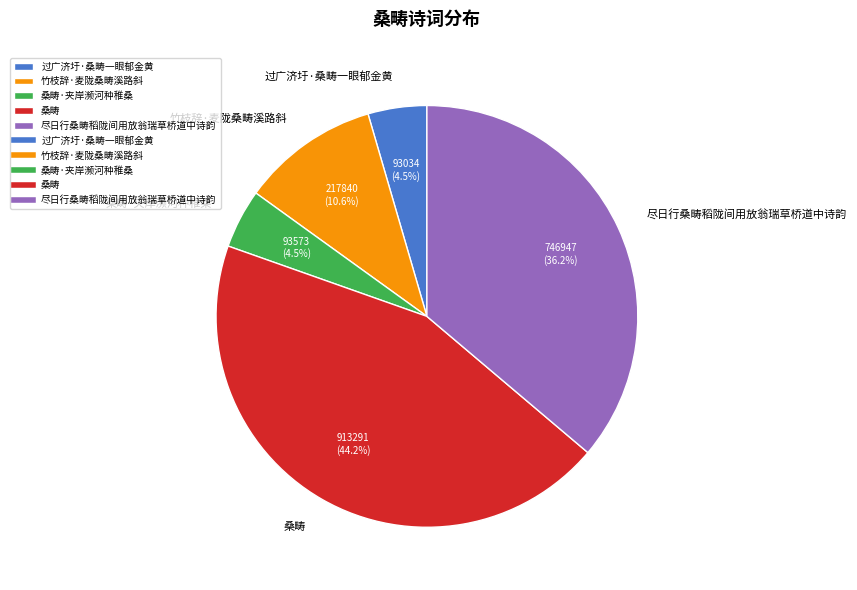

How much of the chart is everything except 桑畴·夹岸濒河种稚桑?

95.5%